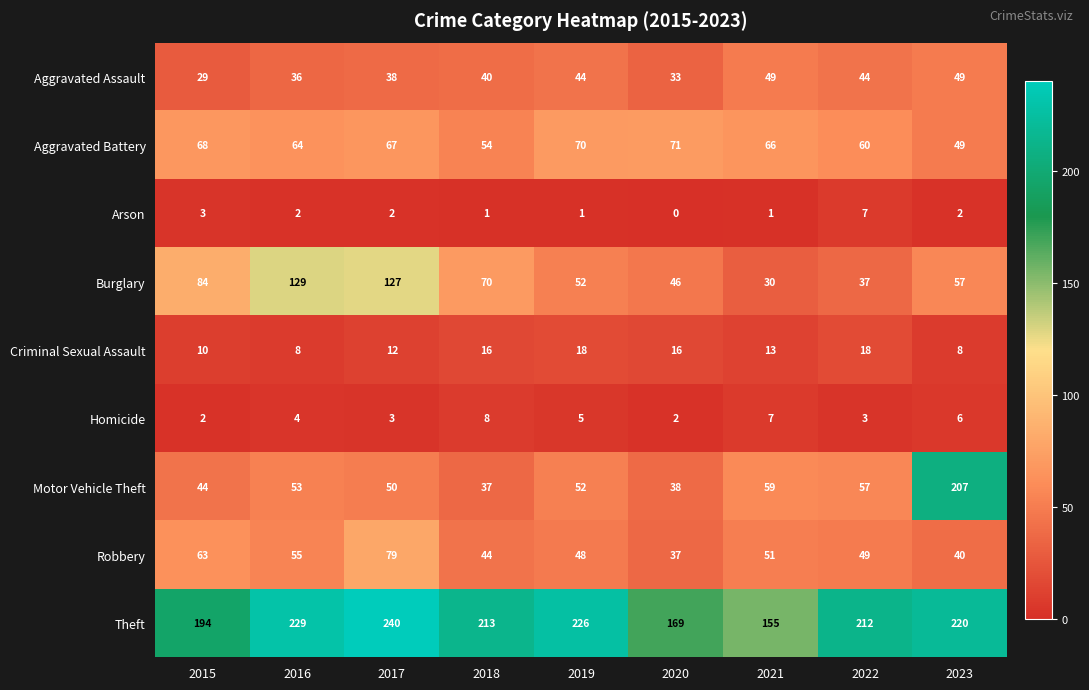

Which series changed the most between 2017 and 2020?

Burglary